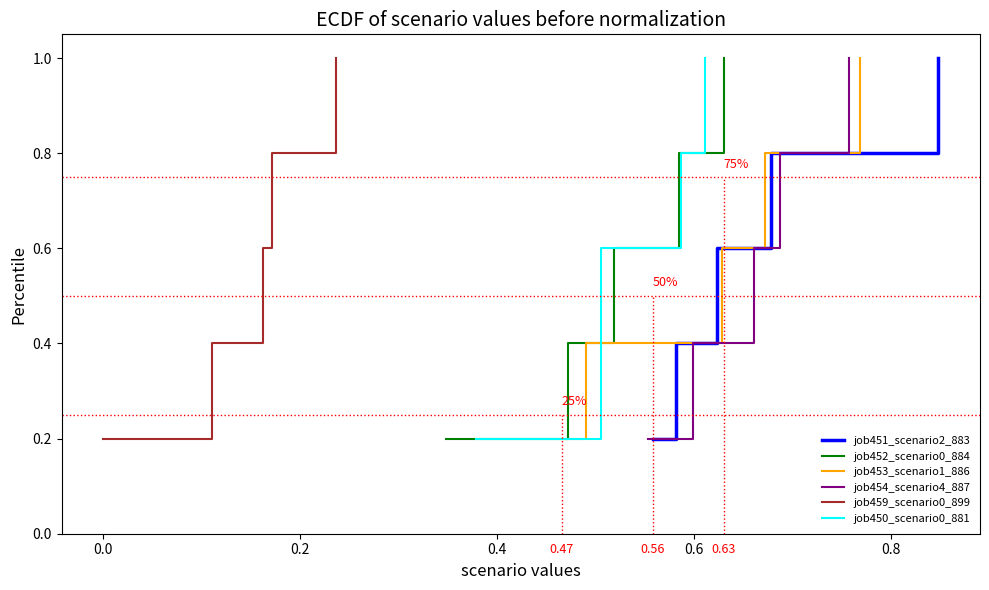

True or false: job452_scenario0_884 and job453_scenario1_886 intersect in this chart.

False